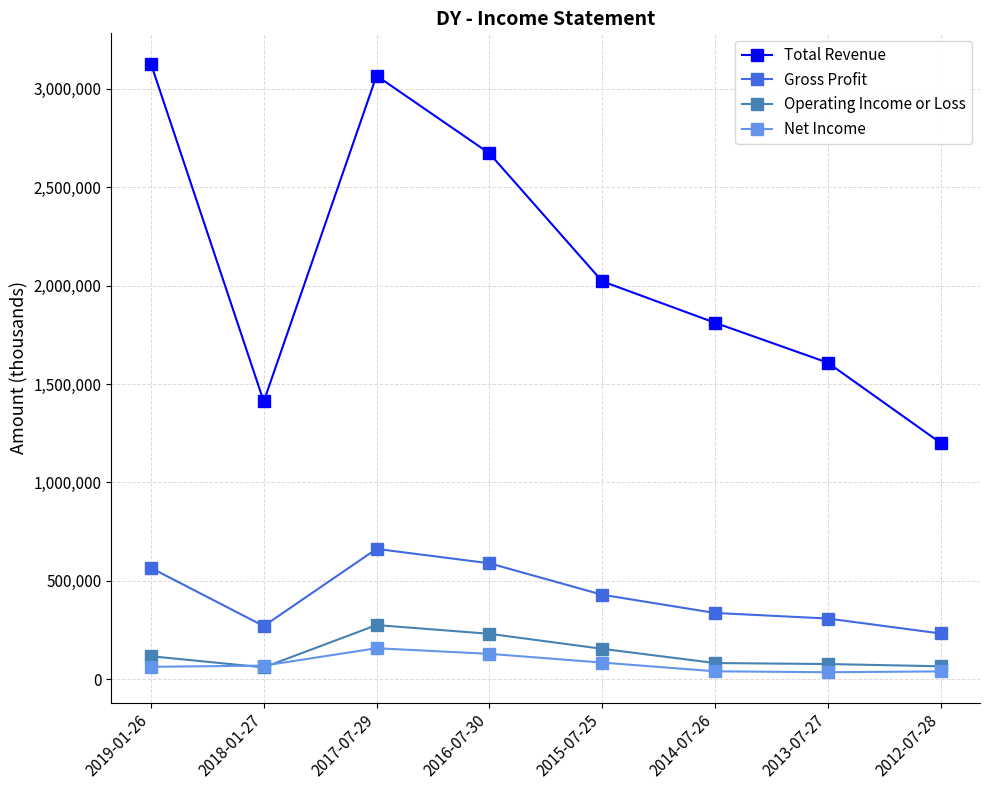

How many lines are shown in the chart?

4